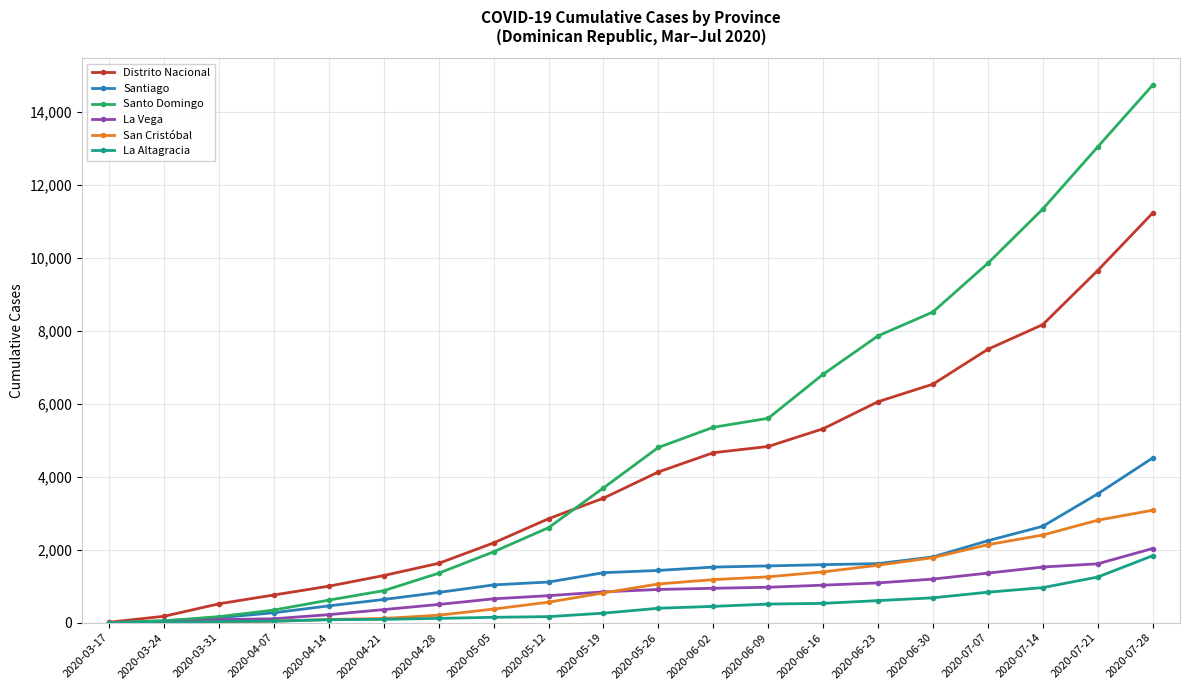

Which series changed the most between 2020-07-07 and 2020-07-28?

Santo Domingo